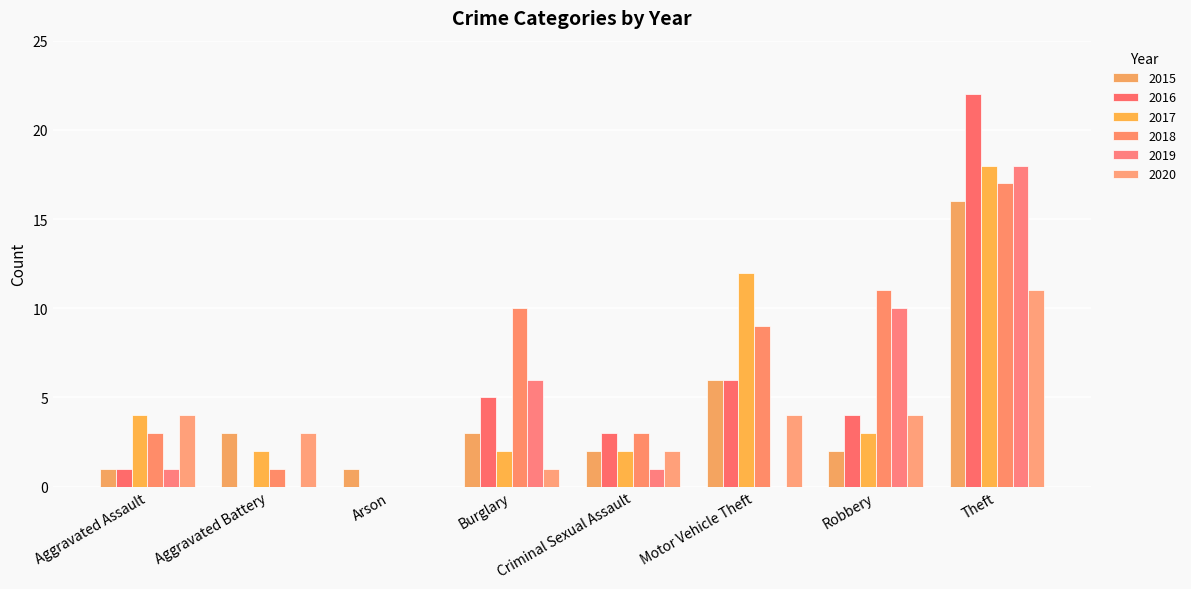

Which category has the lowest value in the 2019 series?

Aggravated Battery